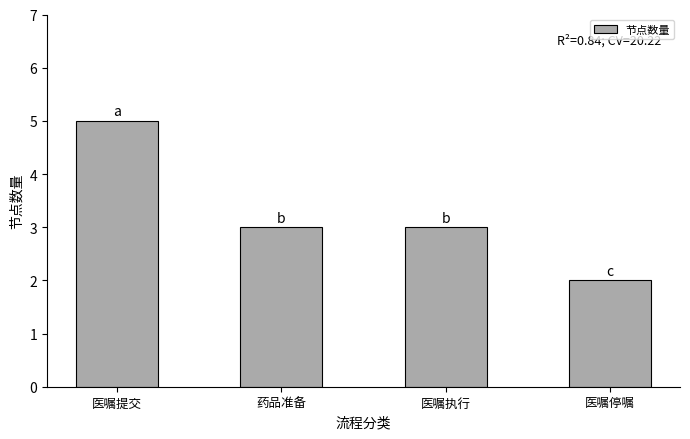

What is the maximum value shown in the chart?

5